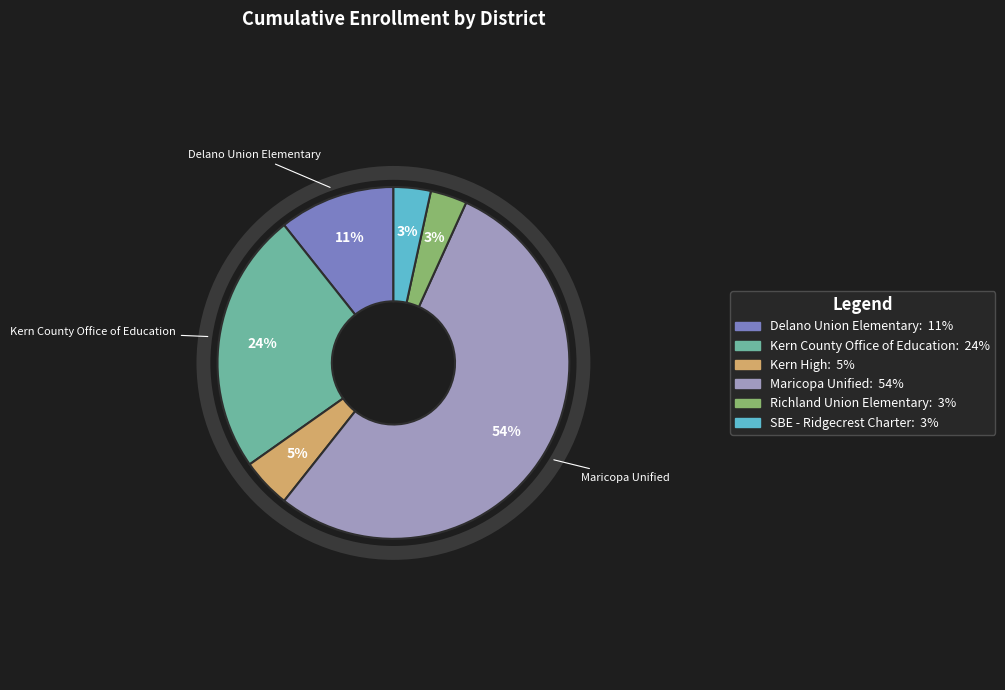

Which category has the biggest portion of the pie?

Maricopa Unified